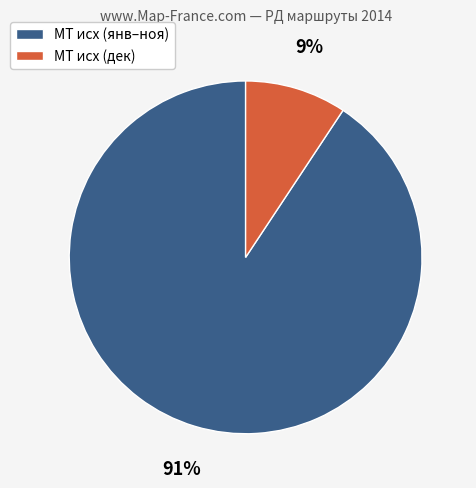

Which has a higher value, МТ исх (янв–ноя) or МТ исх (дек)?

МТ исх (янв–ноя)